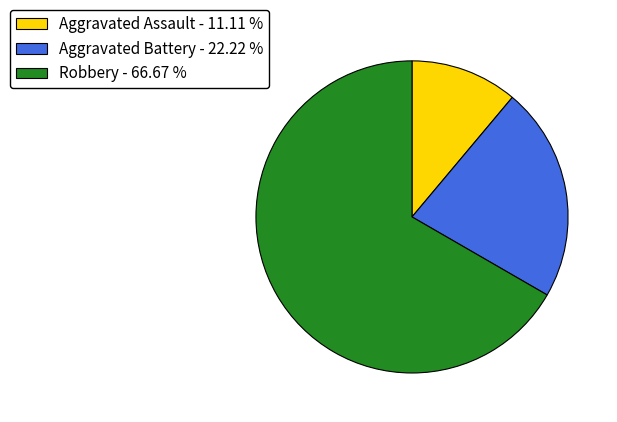

True or false: Robbery accounts for 73% of the total.

False